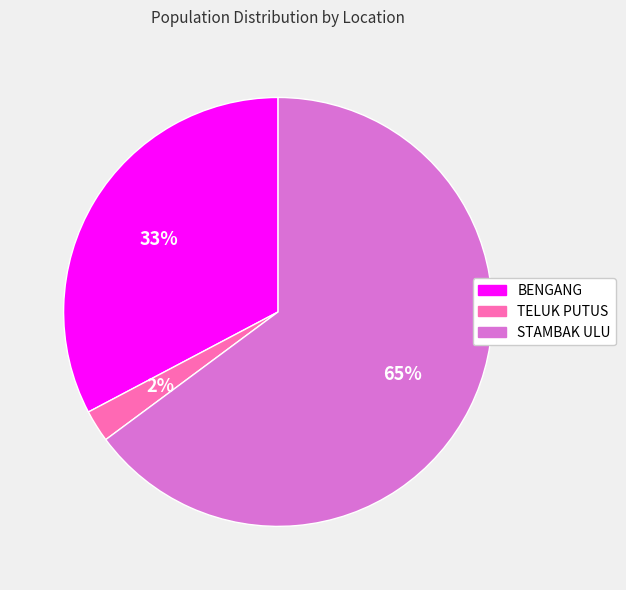

To the nearest percent, what portion does TELUK PUTUS represent?

2%